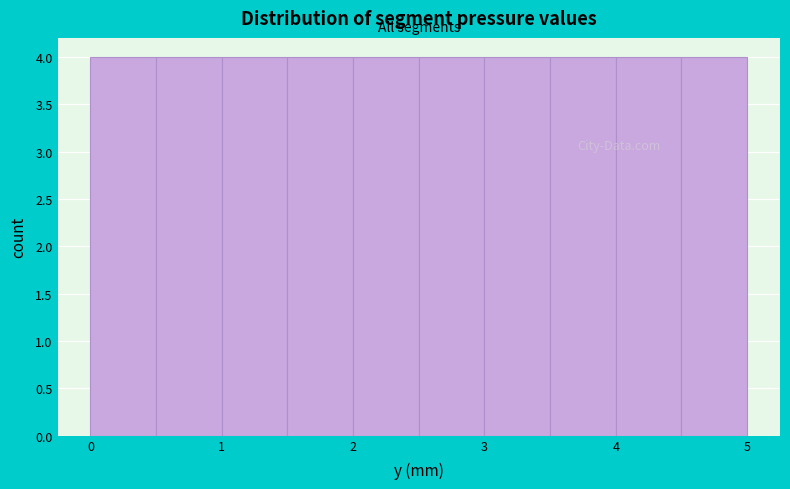

Reading left to right, transcribe this chart: for each bar, give the range it covers on the x-axis and its height. The values are not printed on the chart, so give them approximately, as read against the axis.

0.0 to 0.5: 4
0.5 to 1.0: 4
1.0 to 1.5: 4
1.5 to 2.0: 4
2.0 to 2.5: 4
2.5 to 3.0: 4
3.0 to 3.5: 4
3.5 to 4.0: 4
4.0 to 4.5: 4
4.5 to 5.0: 4